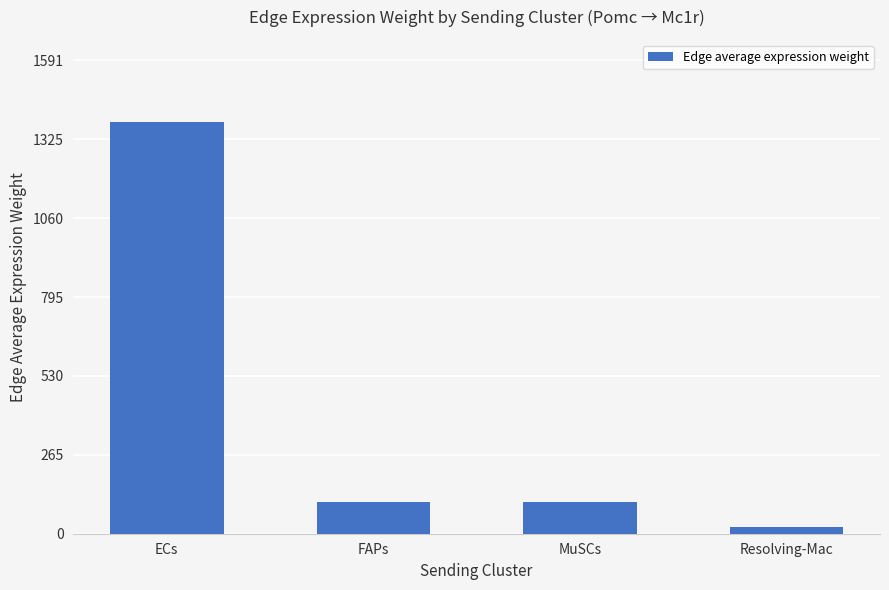

What is the label of the 2nd bar from the right?

MuSCs